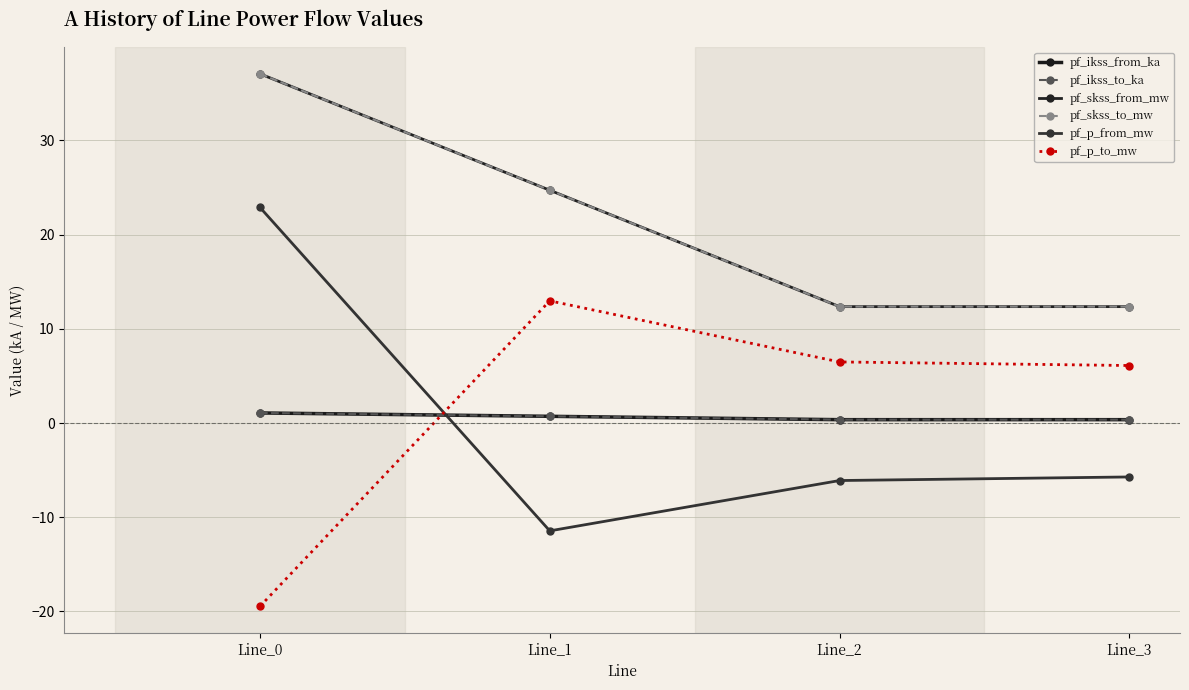

Is this an area chart (filled region under the line)?

No